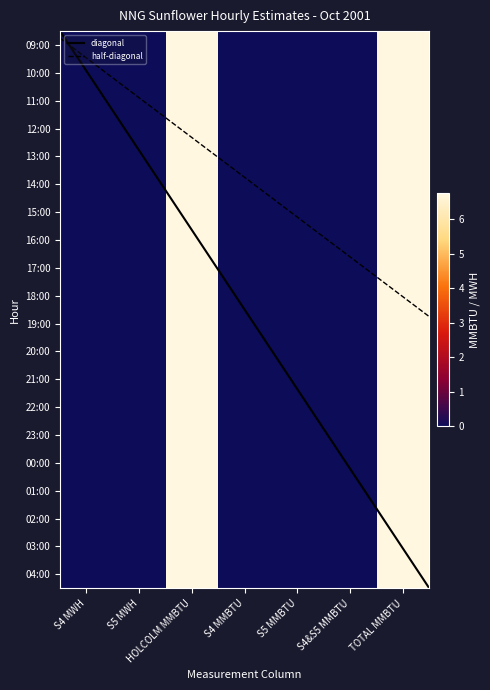

What is the average value of the 10:00 series?

1.9